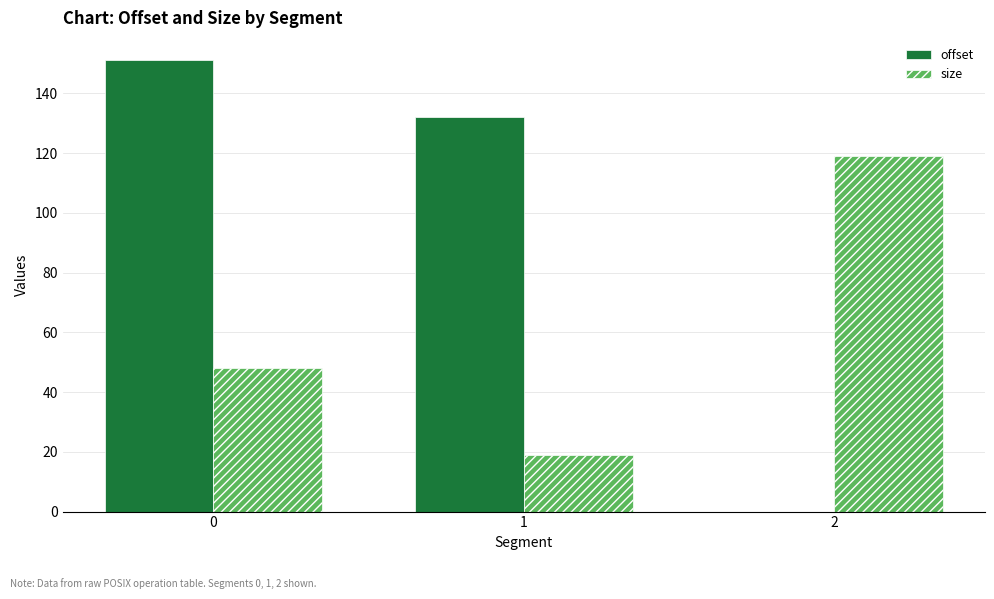

Reading left to right, transcribe all the data shown in this chart.

offset: 151	132	0
size: 48	19	119